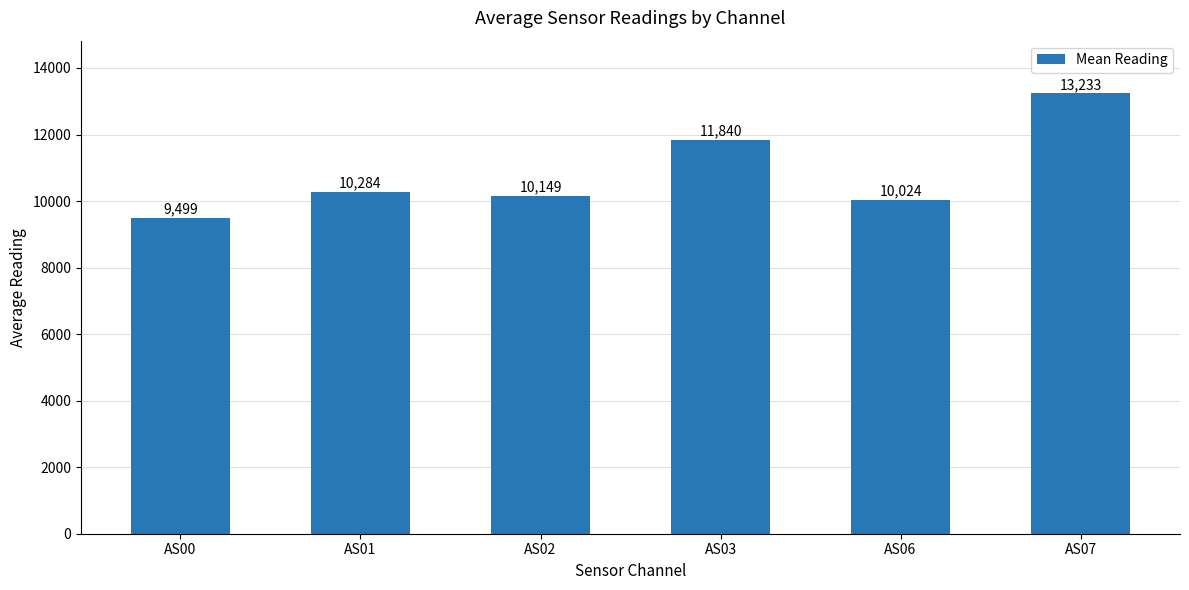

Rank the categories by value from highest to lowest.

AS07, AS03, AS01, AS02, AS06, AS00